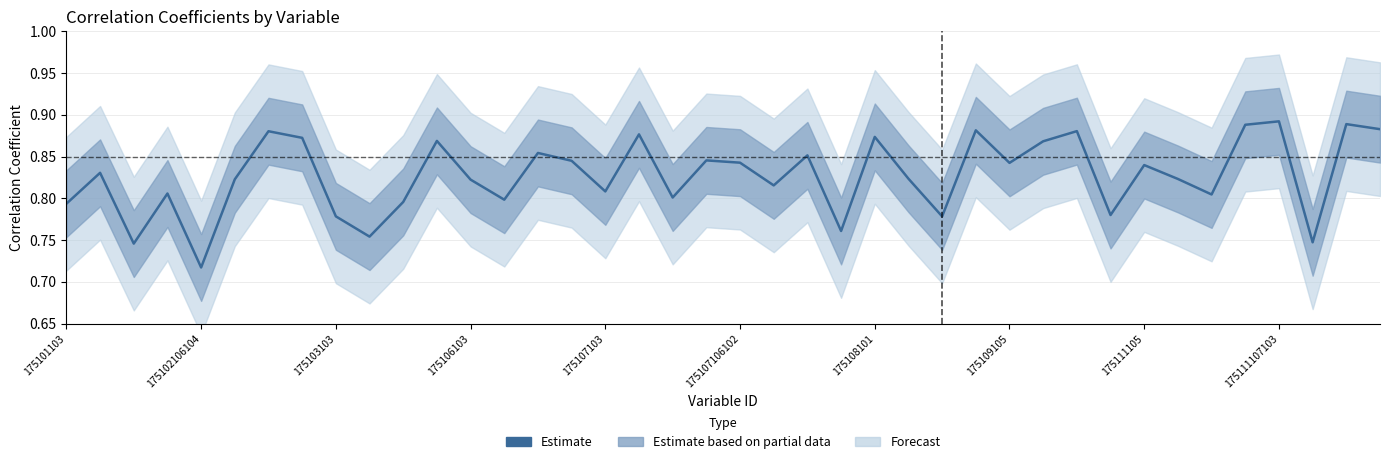

What is the approximate value at 26?

0.8